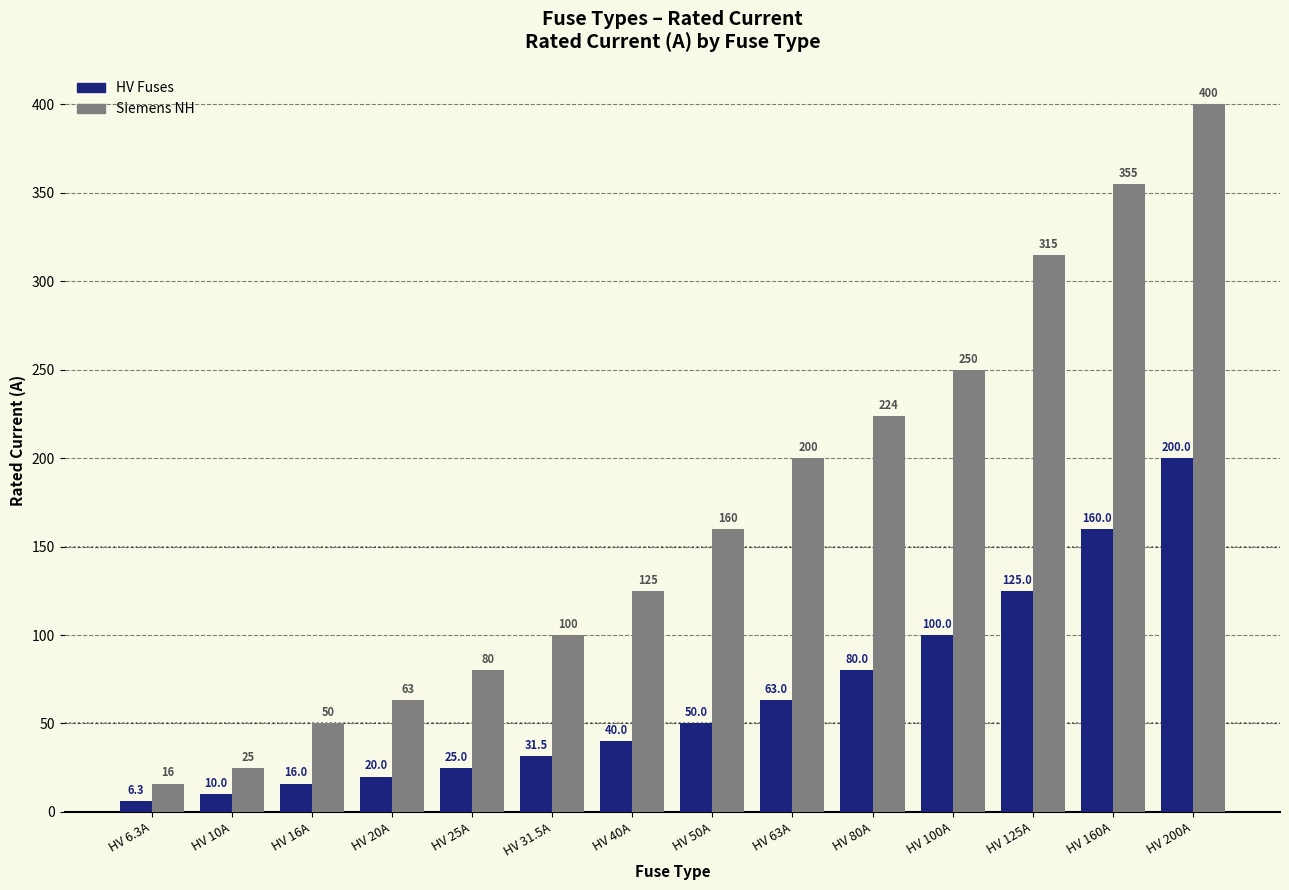

Where is Siemens NH nearest to the value 208?

HV 63A